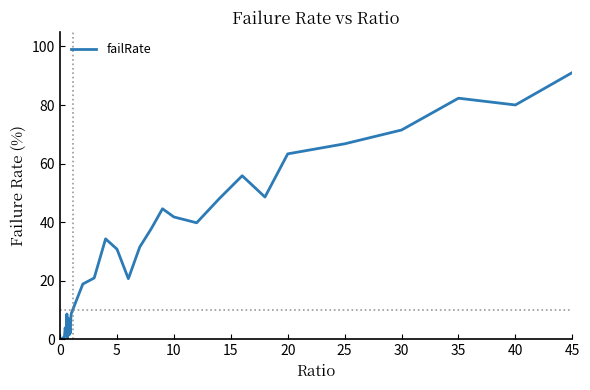

What is the maximum value shown in the chart?

91.1